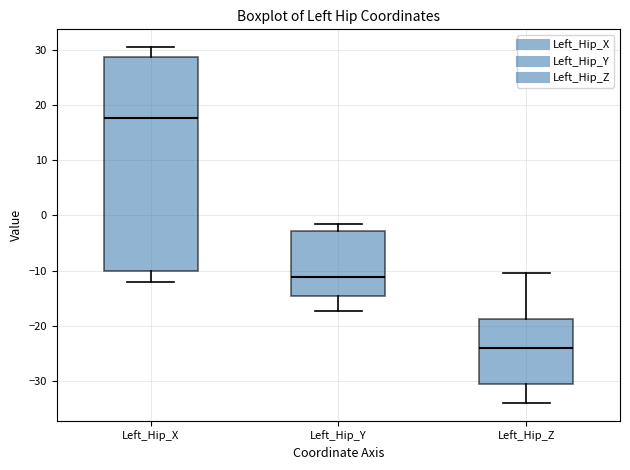

Reading left to right, read every box against the y-axis: the position of its median line, the range the box covers, and the ends of its whiskers. The values are not printed on the chart, so give them approximately, as read against the axis.

Left_Hip_X: median 18, box -10 to 29, whiskers -12 to 31
Left_Hip_Y: median -11, box -15 to -3, whiskers -17 to -2
Left_Hip_Z: median -24, box -31 to -19, whiskers -34 to -10